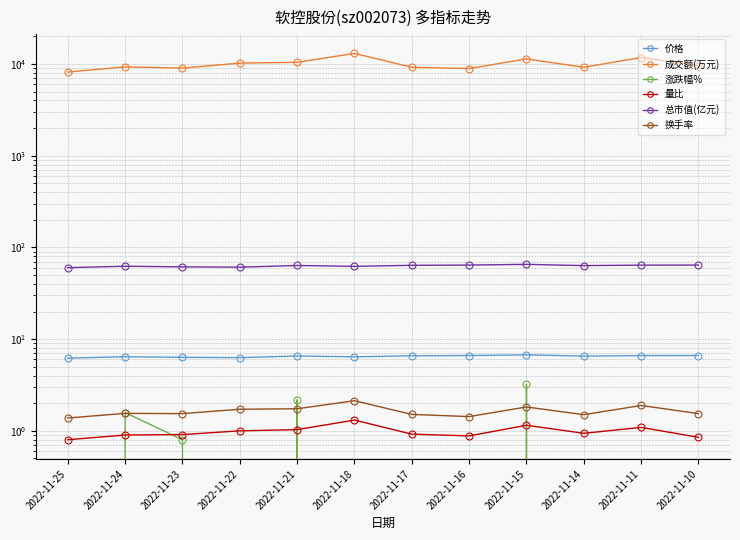

Which series changed the most between 2022-11-24 and 2022-11-21?

成交额(万元)